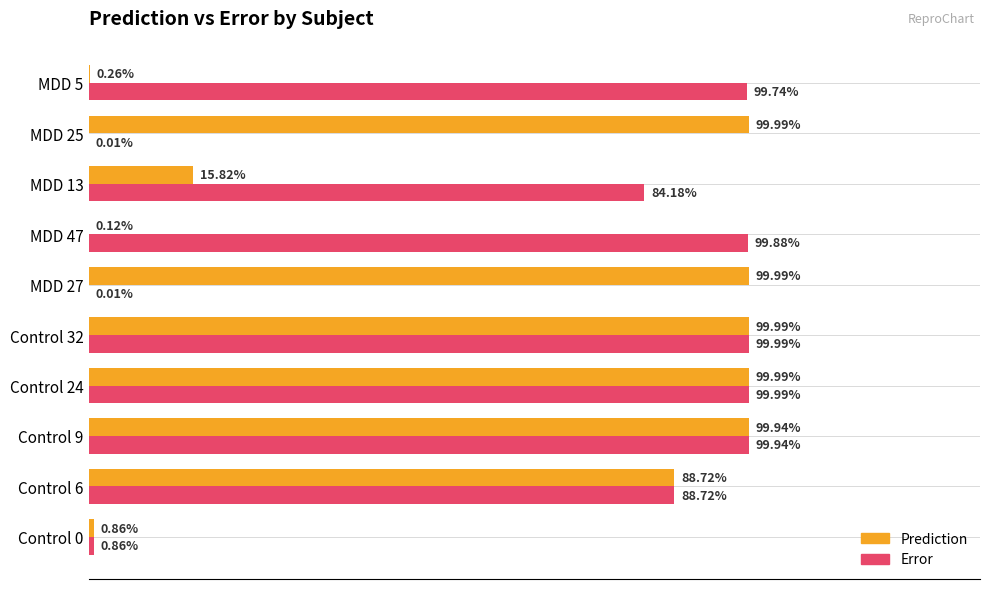

What are all the series names shown in the legend?

Prediction, Error